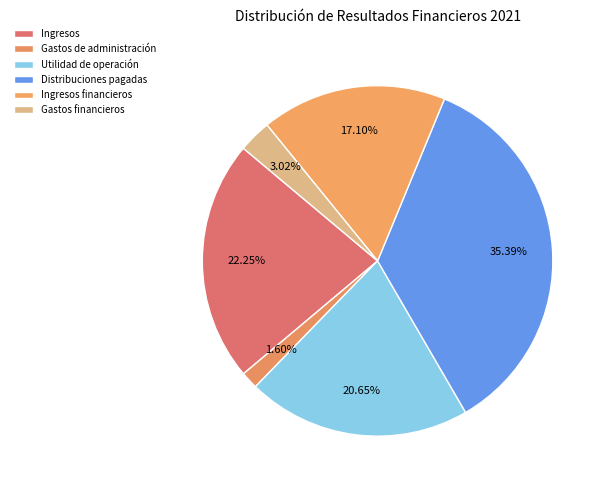

How many slices are in this pie chart?

6